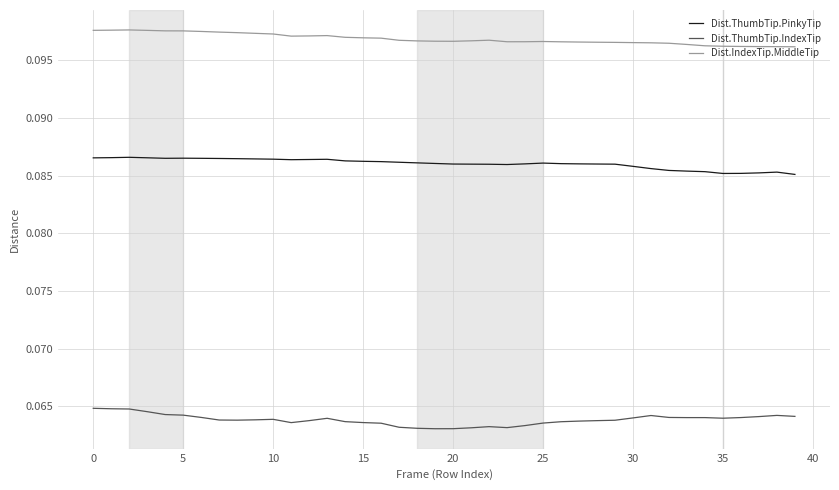

Which series has the largest total across all categories?

Dist.IndexTip.MiddleTip